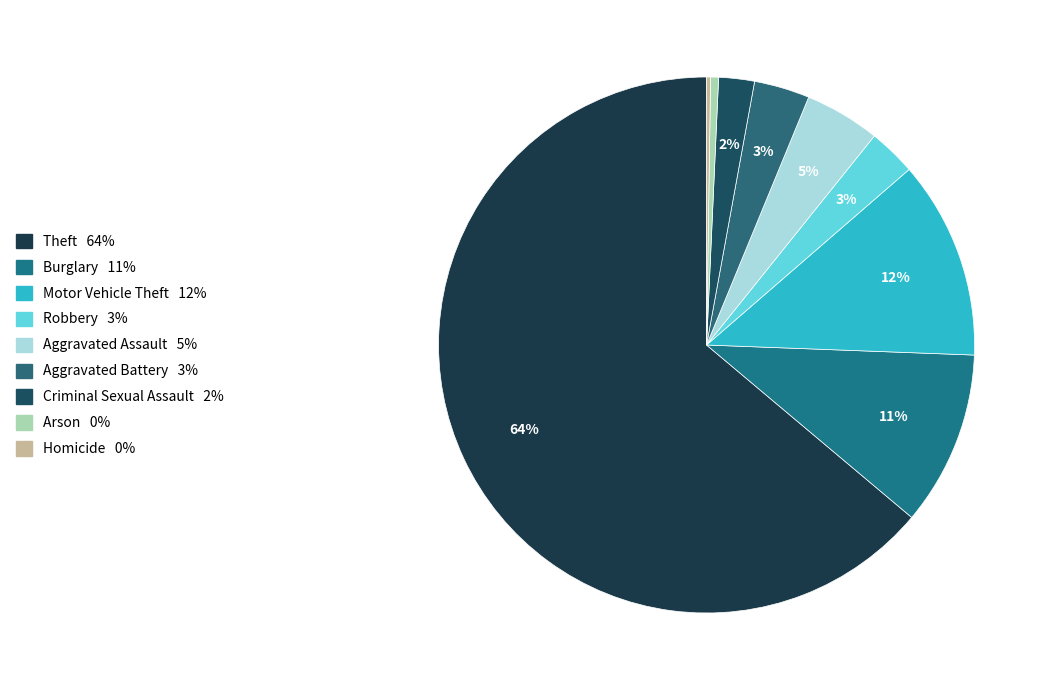

What is the majority slice?

Theft